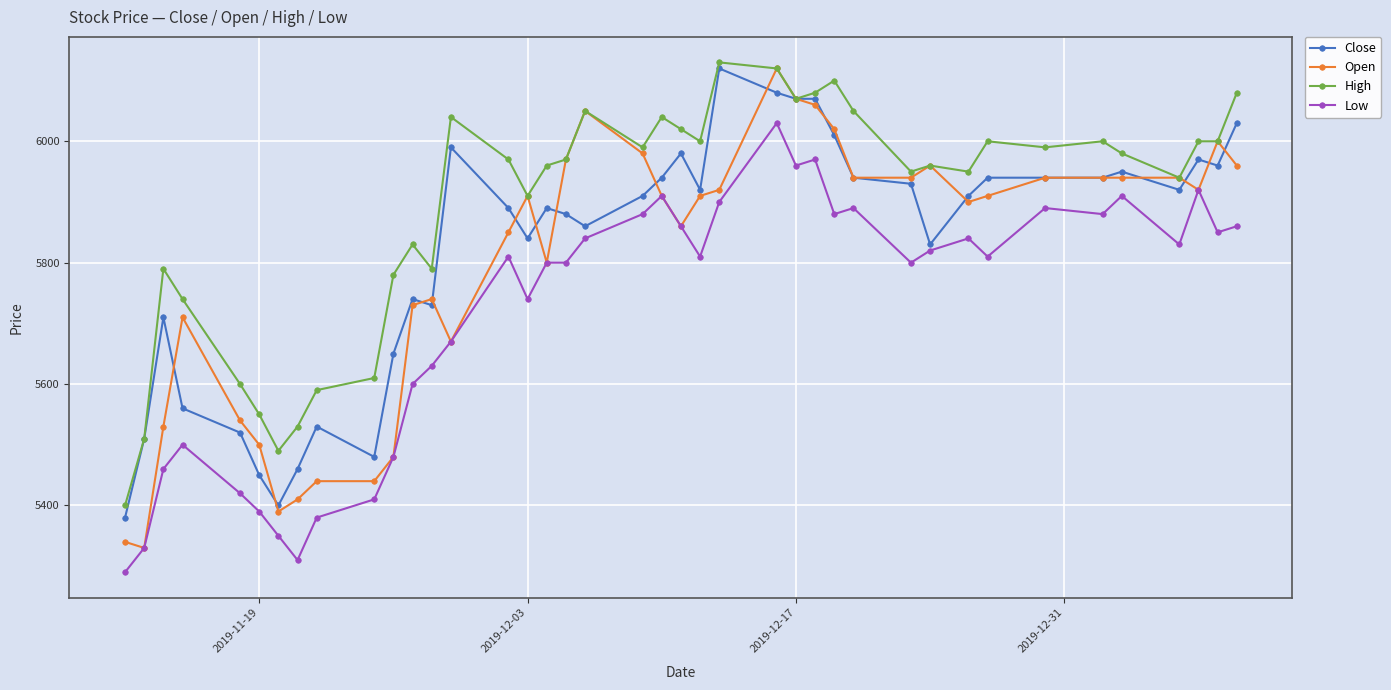

What is the average value of the High series?

5889